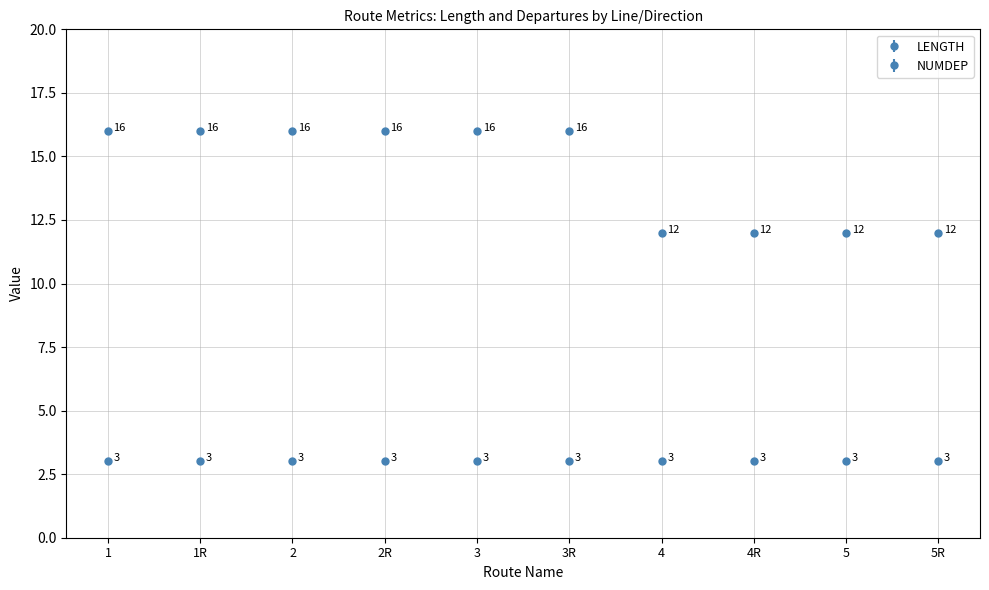

What position from the left is 3?

5